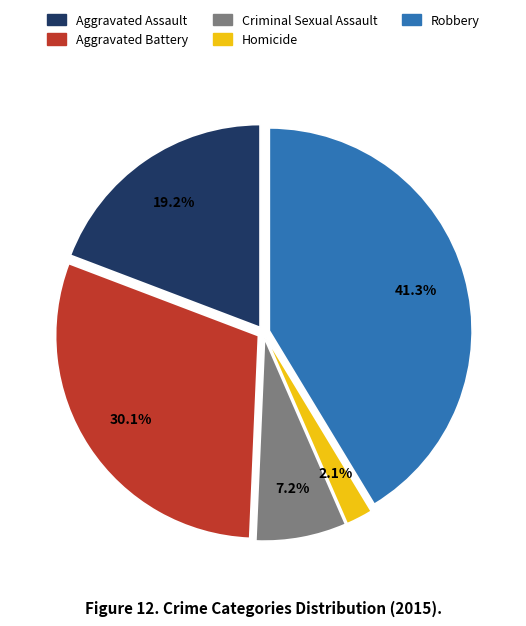

Do Criminal Sexual Assault and Aggravated Assault together represent more than half of the pie?

No